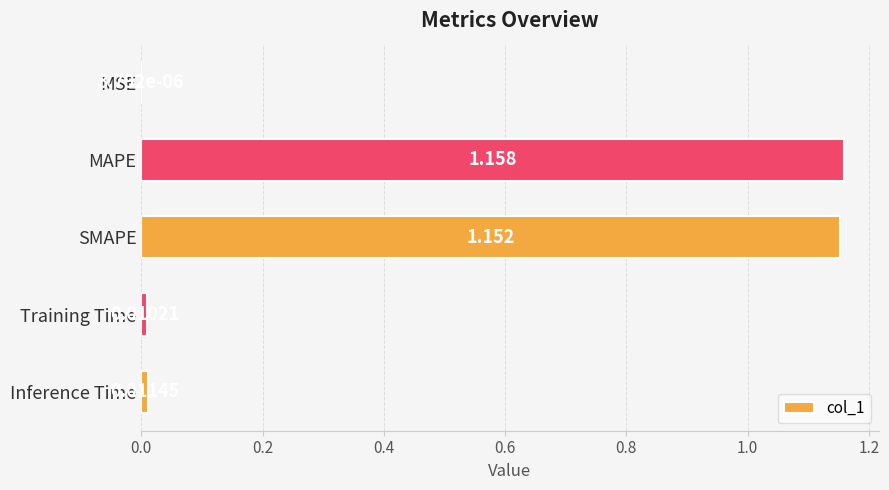

Which has a higher value, MSE or SMAPE?

SMAPE